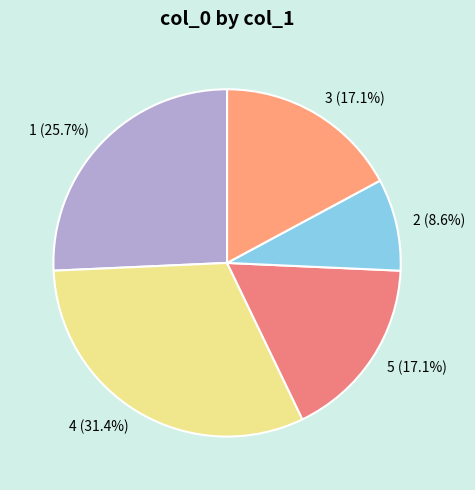

Is the sum of 2 and 3 greater than half?

No